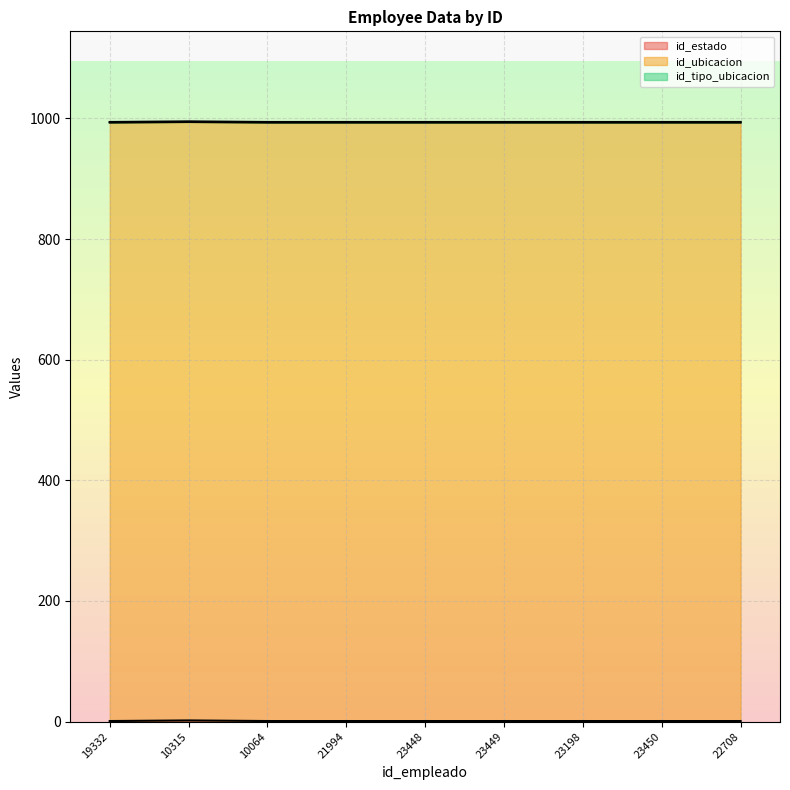

Reading left to right, list all the values displayed in this chart.

id_estado: 19332=1	10315=2	10064=1	21994=1	23448=1	23449=1	23198=1	23450=1	22708=1
id_ubicacion: 19332=992	10315=992	10064=992	21994=992	23448=992	23449=992	23198=992	23450=992	22708=992
id_tipo_ubicacion: 19332=1	10315=1	10064=1	21994=1	23448=1	23449=1	23198=1	23450=1	22708=1